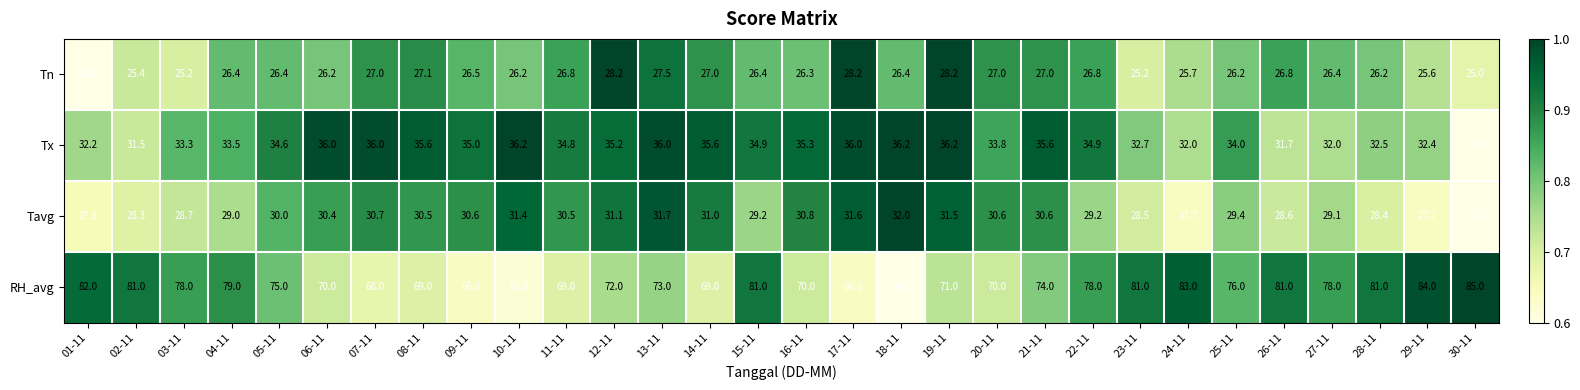

What is the total value across all series at 20-11?

161.4